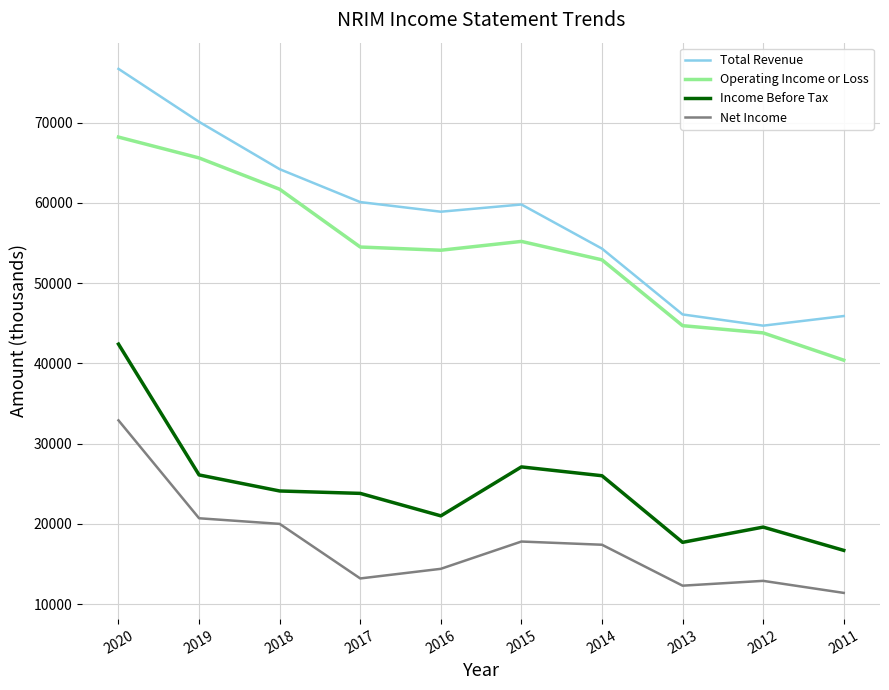

True or false: Net Income and Total Revenue intersect in this chart.

False